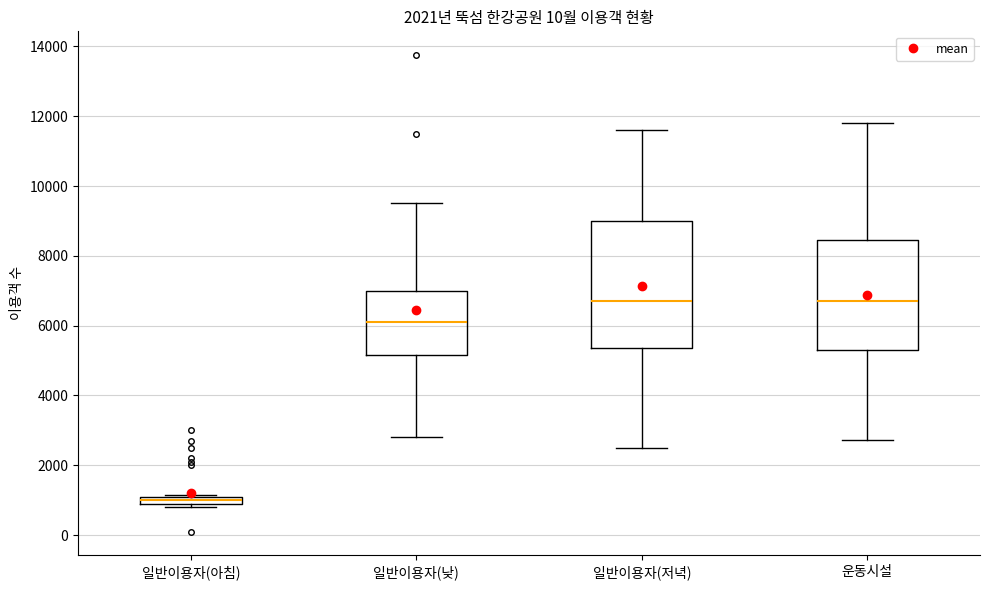

Where does the upper whisker of the box for 일반이용자(저녁) end on the y-axis? The values are not printed on the chart, so give them approximately, as read against the axis.

11600